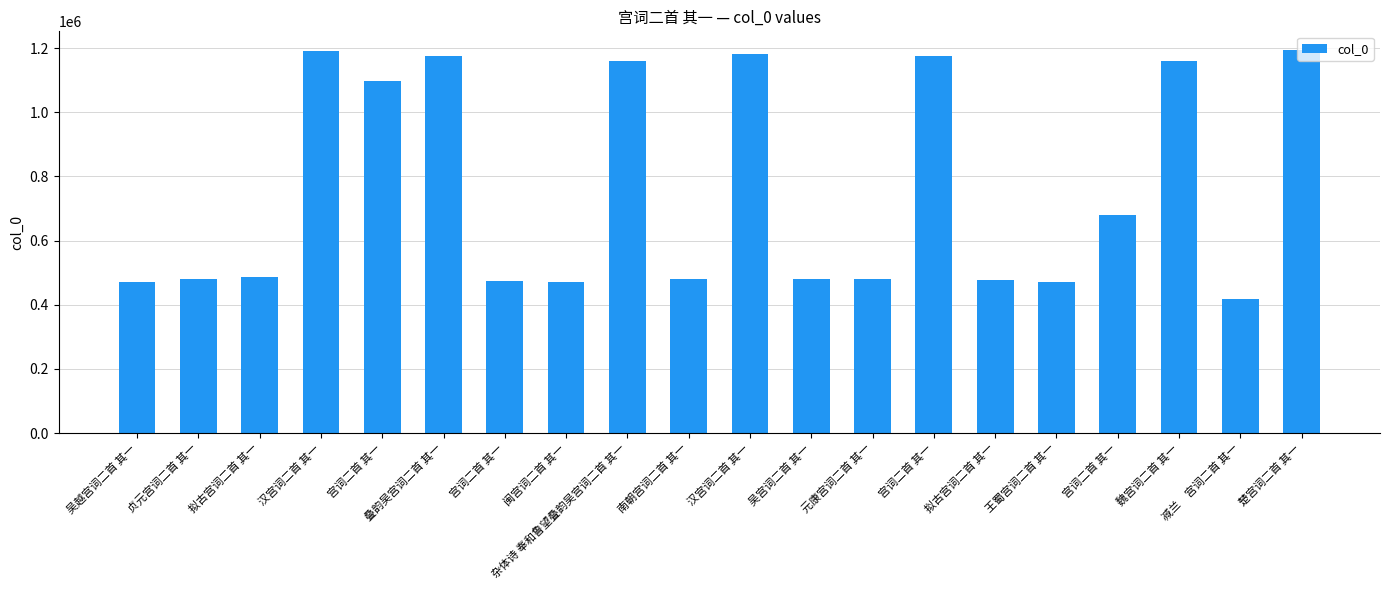

How many values are below 486621?

10